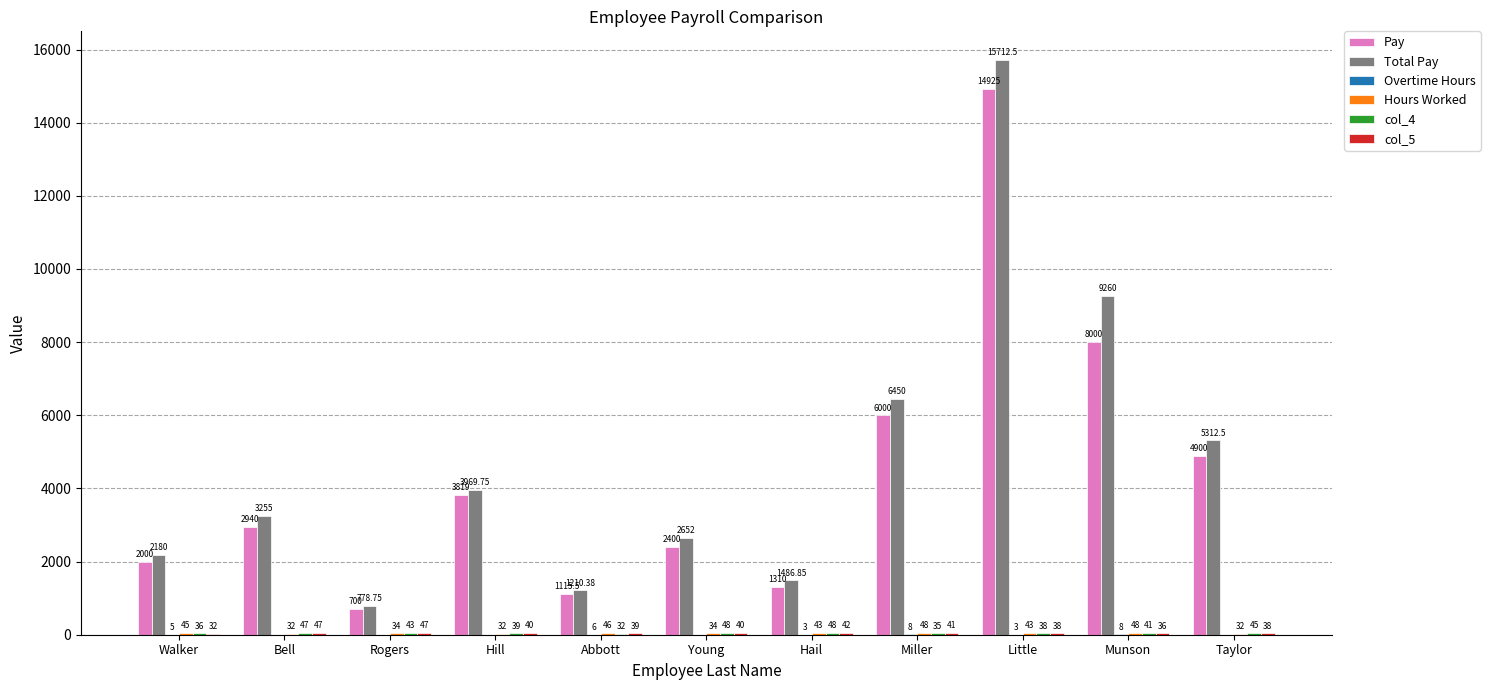

Which series changed the most between Rogers and Young?

Total Pay